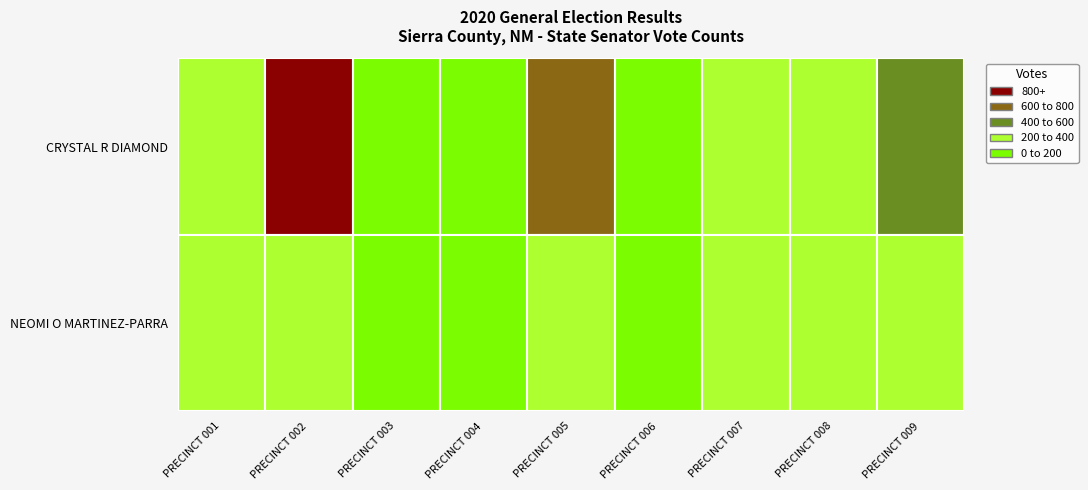

Which series changed the most between PRECINCT 005 and PRECINCT 008?

CRYSTAL R DIAMOND